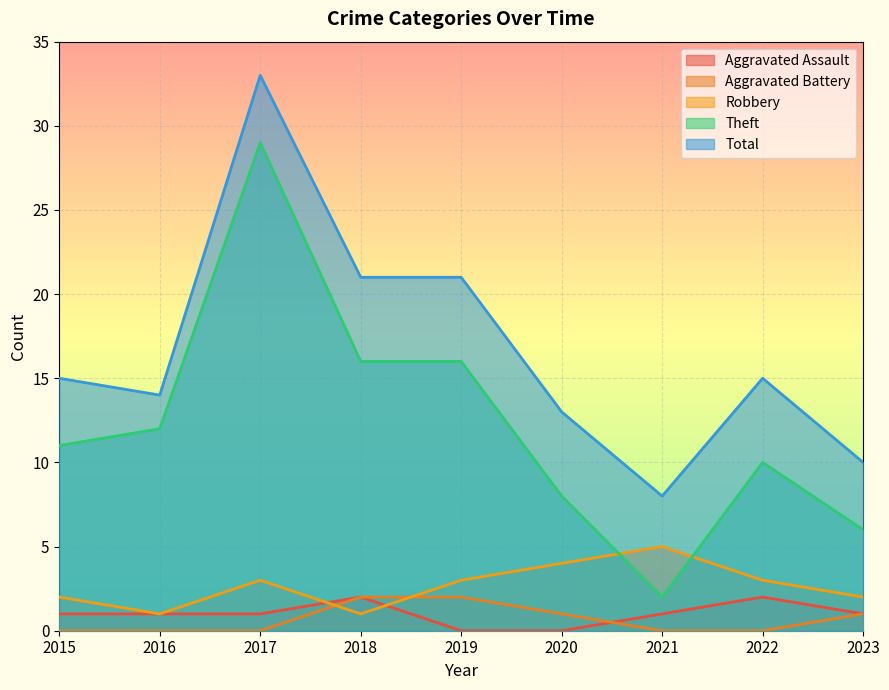

Reading right to left, what are all the values shown in this chart?

Aggravated Assault: 2023=1	2022=2	2021=1	2020=0	2019=0	2018=2	2017=1	2016=1	2015=1
Aggravated Battery: 2023=1	2022=0	2021=0	2020=1	2019=2	2018=2	2017=0	2016=0	2015=0
Robbery: 2023=2	2022=3	2021=5	2020=4	2019=3	2018=1	2017=3	2016=1	2015=2
Theft: 2023=6	2022=10	2021=2	2020=8	2019=16	2018=16	2017=29	2016=12	2015=11
Total: 2023=10	2022=15	2021=8	2020=13	2019=21	2018=21	2017=33	2016=14	2015=15